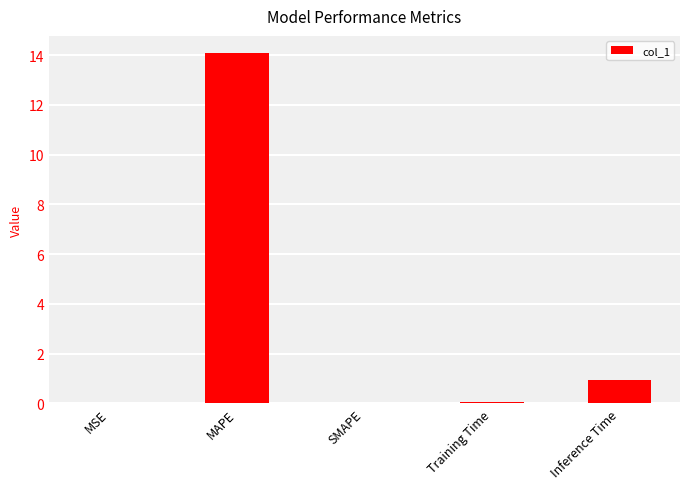

Which label corresponds to the largest value in the chart?

MAPE